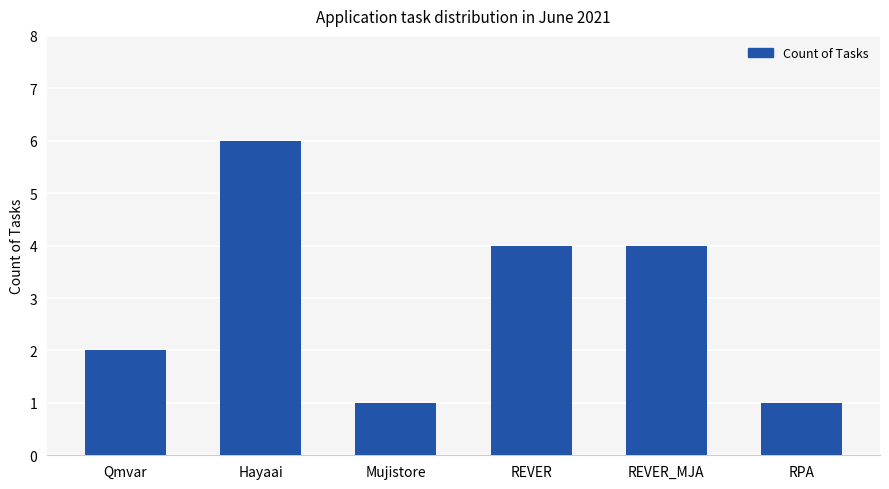

What is the smallest value displayed?

1